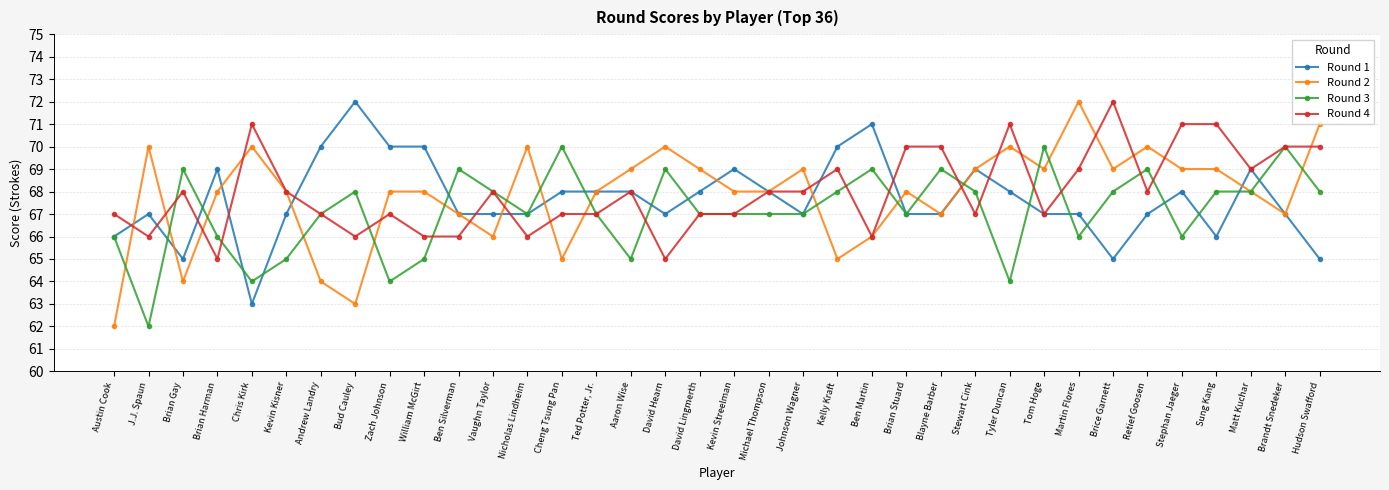

At which label does Round 2 first exceed 68?

J.J. Spaun